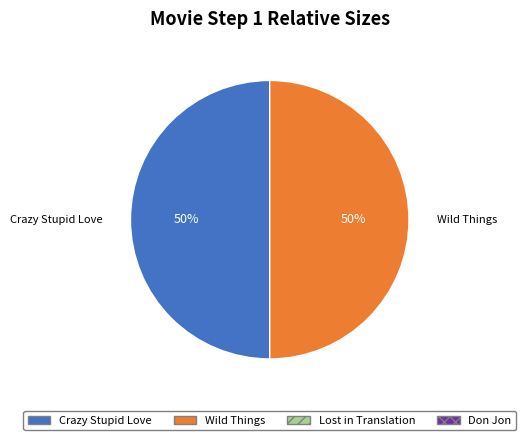

To the nearest percent, what is the average slice percentage?

50%